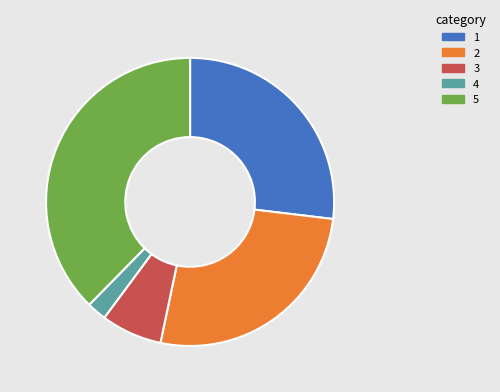

Does any single category account for the majority?

No